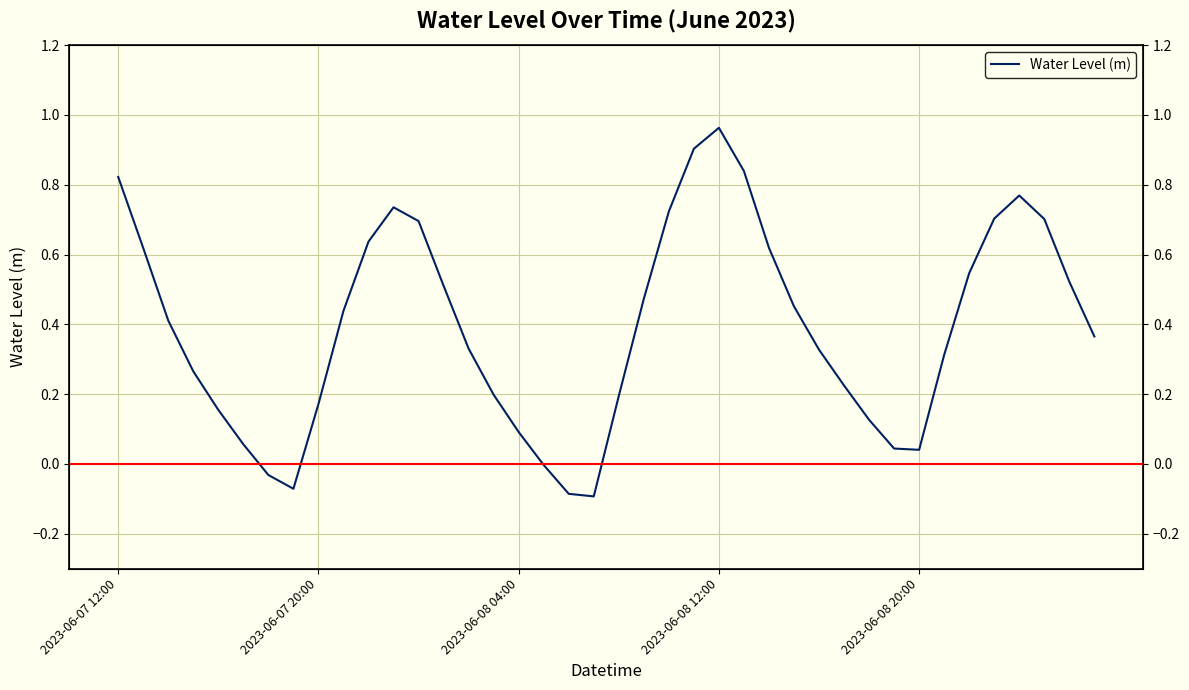

How many values are above zero?

35